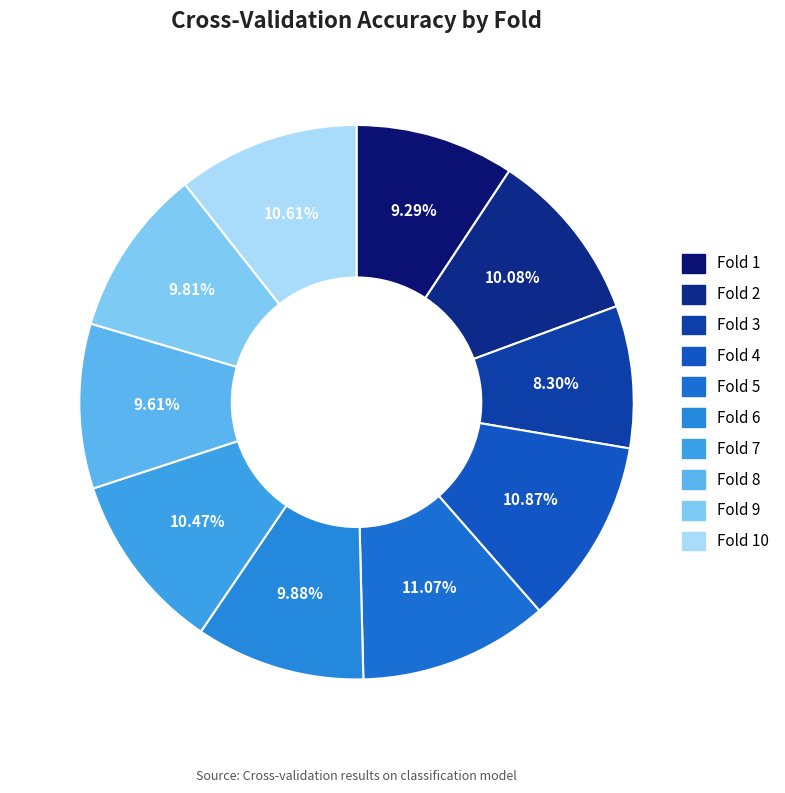

What is the smallest slice in the pie chart?

Fold 3